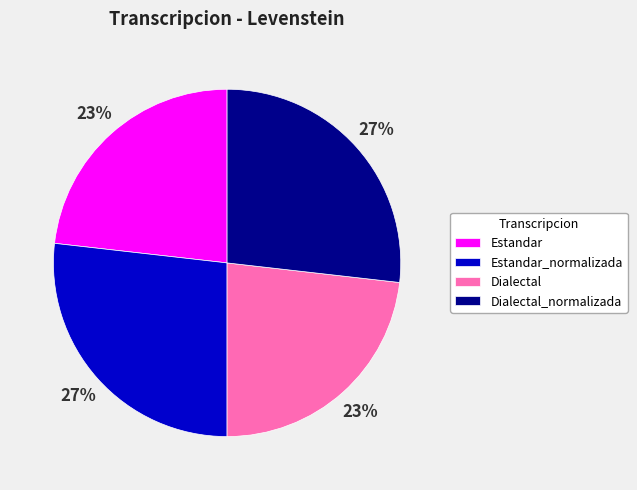

Count the number of slices in the pie.

4